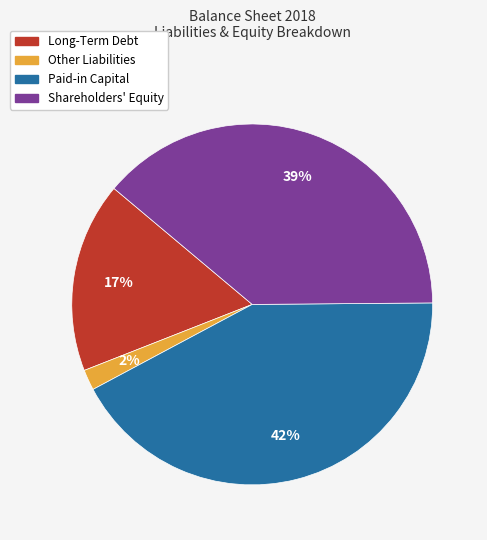

How many slices are in this pie chart?

4